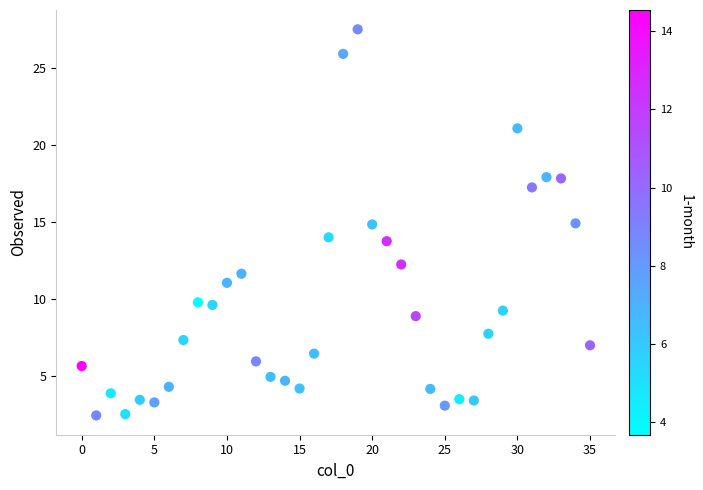

What is the range of Y values (max minus min)?

25.1